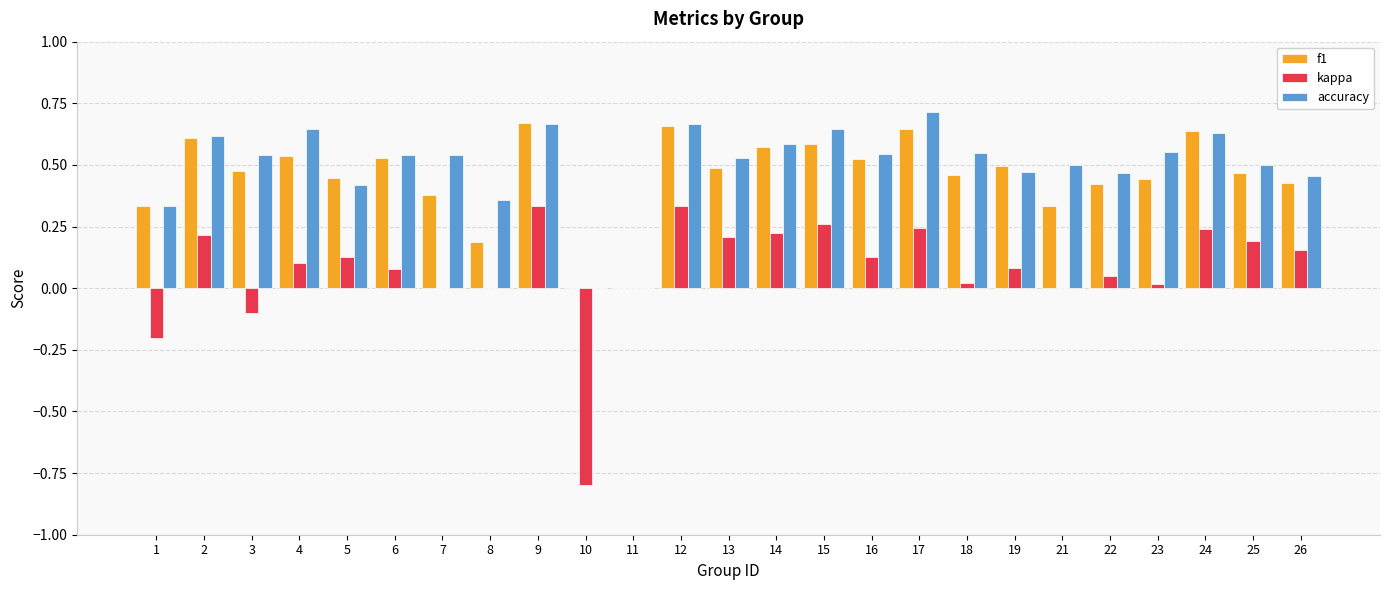

What is the sum of all accuracy values?

12.5